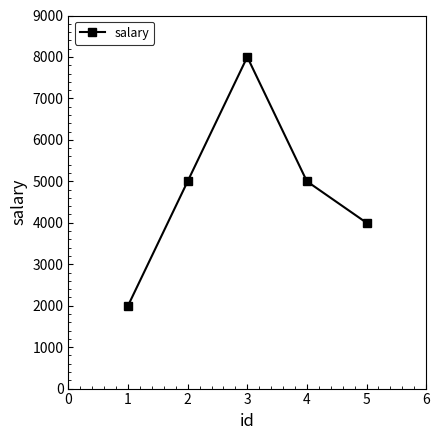

What is the maximum value shown in the chart?

8000